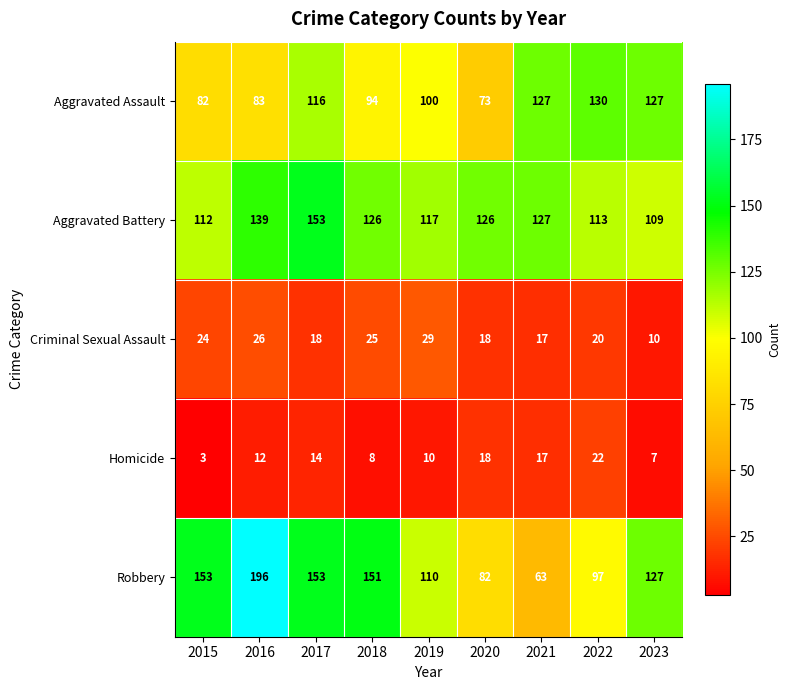

At how many categories does at least one series exceed 94?

9